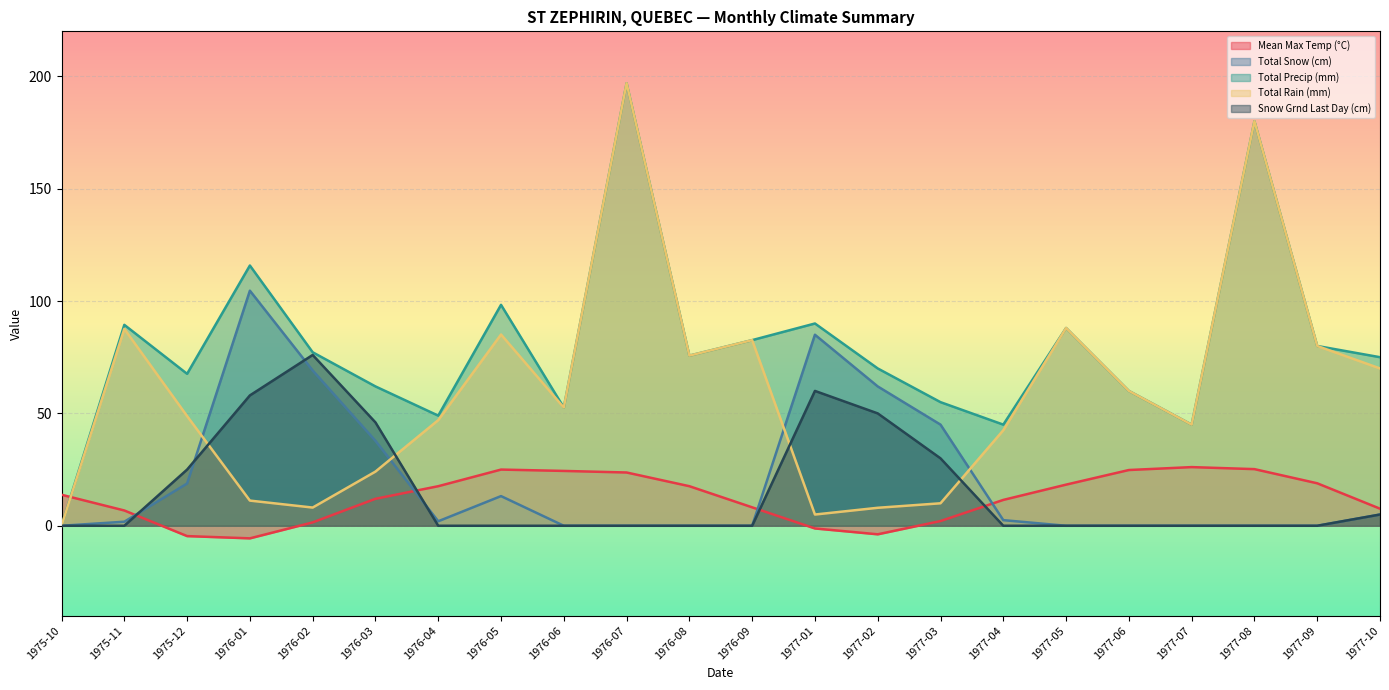

What is the value of the Total Rain (mm) point at the 20th from the left?

180.0